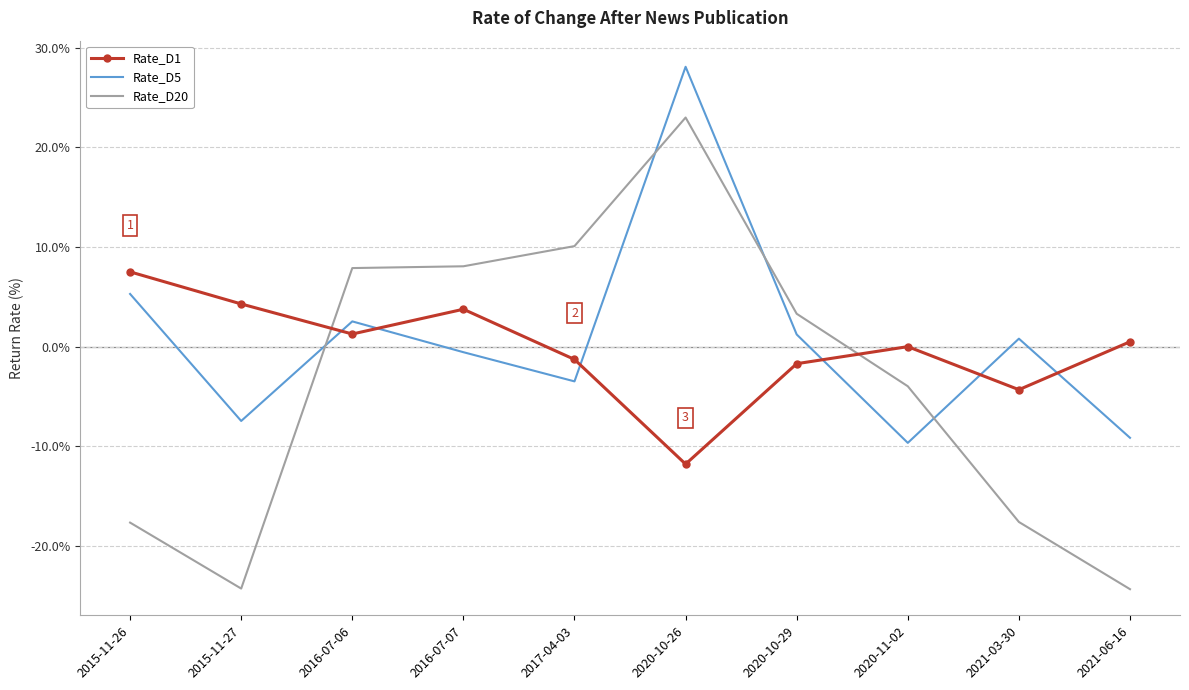

Which series has the largest range (max minus min)?

Rate_D20